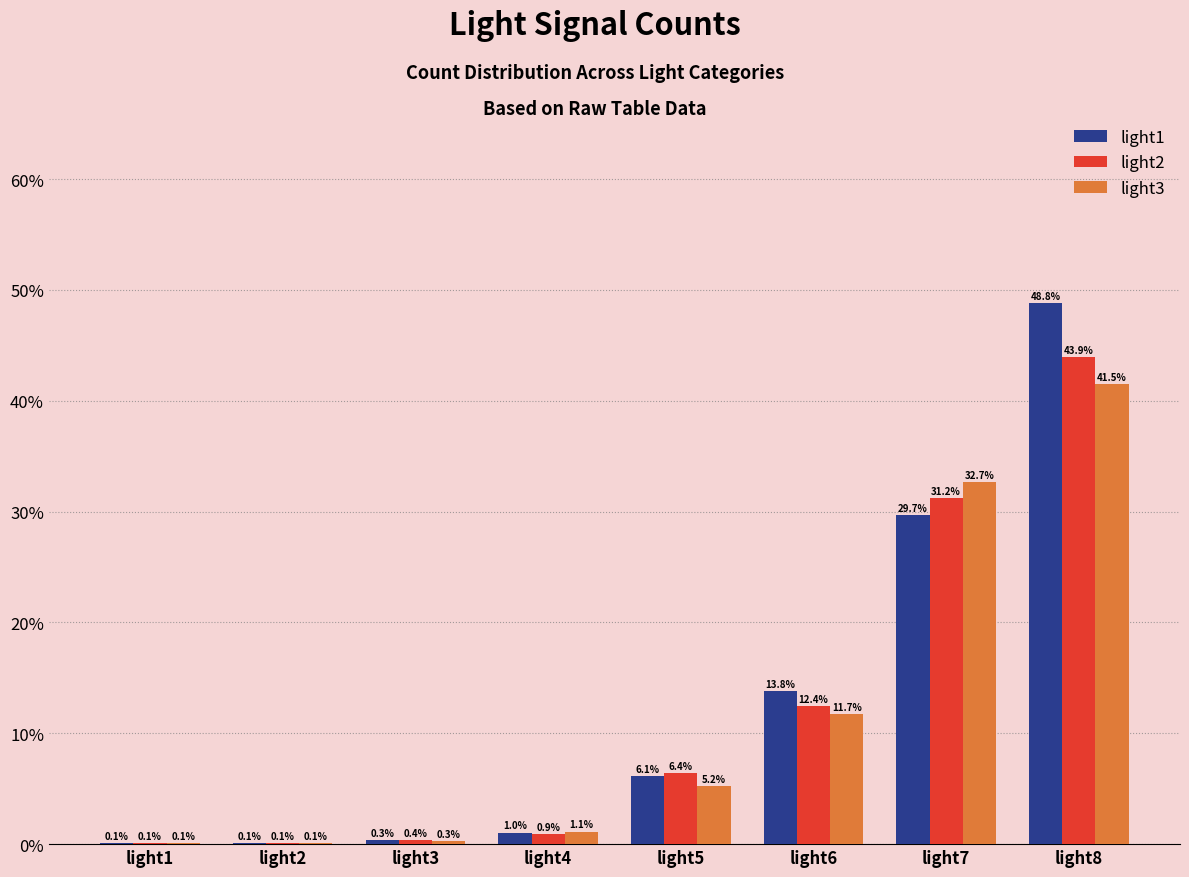

At which category is the sum across all series the highest?

light8